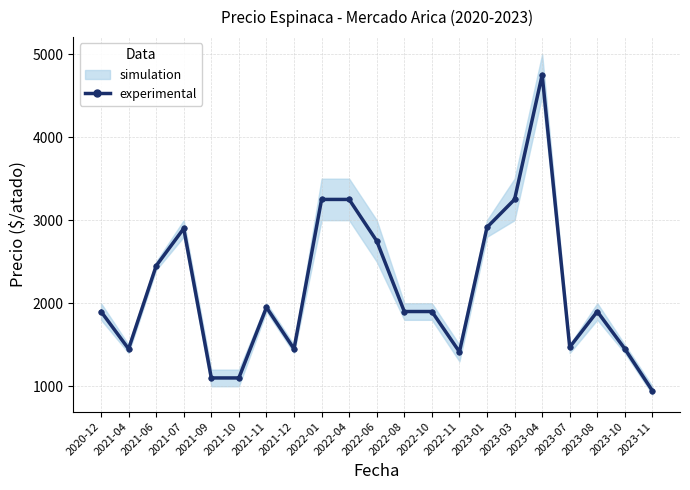

True or false: the data has more than 1 interior local peaks.

True